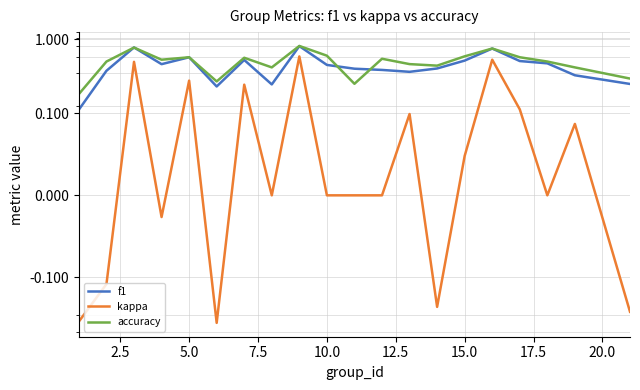

True or false: kappa and f1 intersect in this chart.

False